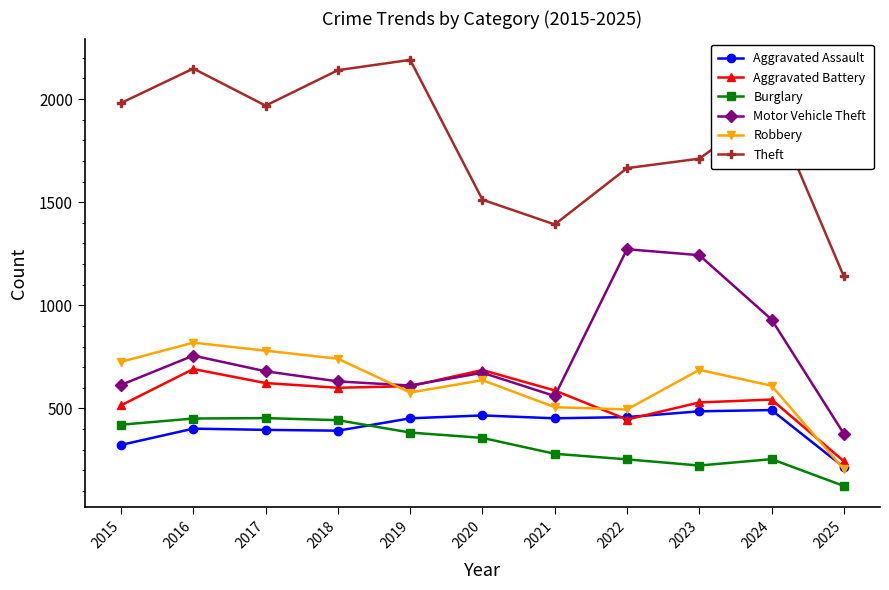

How many lines are shown in the chart?

6